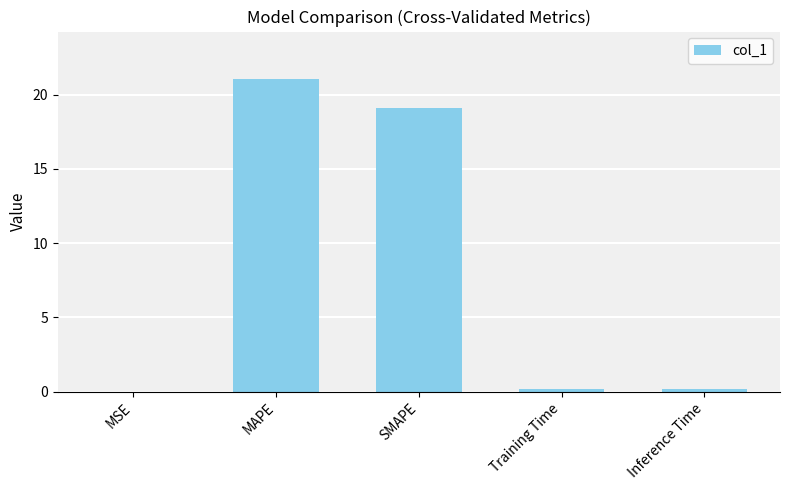

What is the change in value from MSE to Inference Time?

+0.2